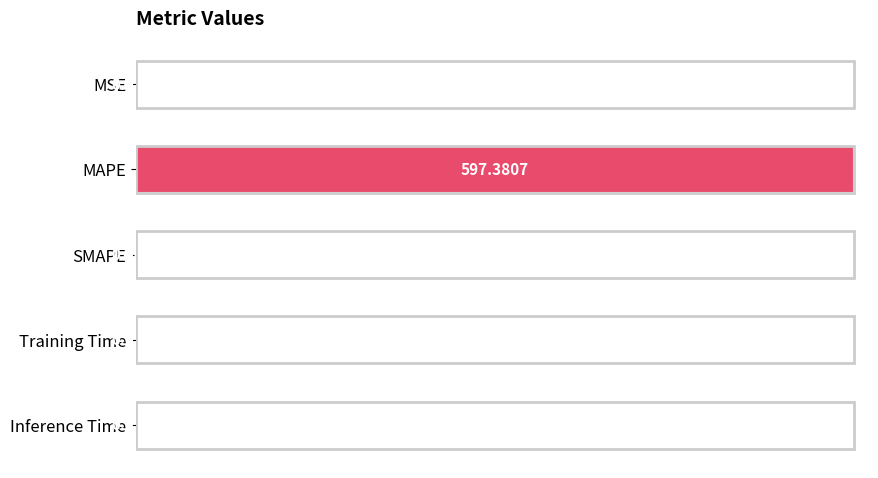

Where is the data nearest to the value 298?

Inference Time